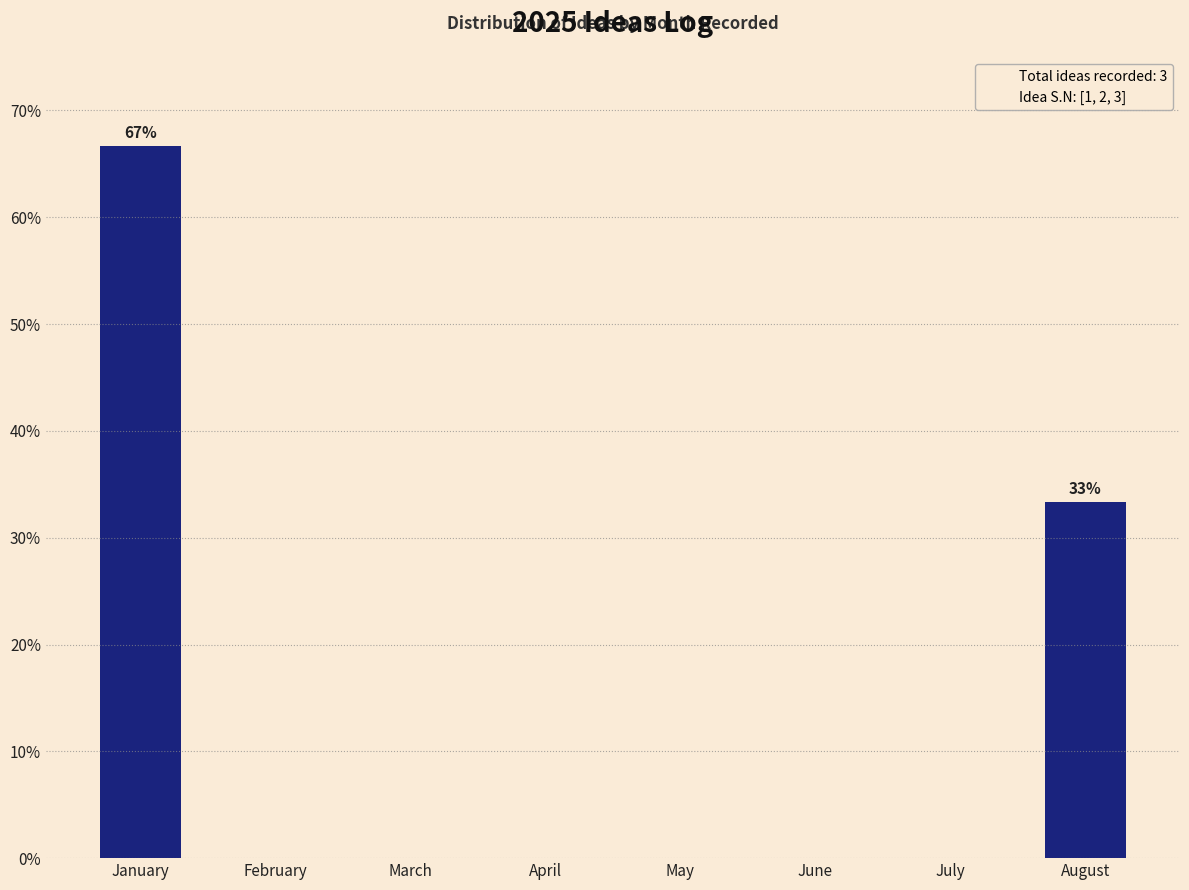

Reading left to right, list all the values displayed in this chart.

January=66.7	February=0.0	March=0.0	April=0.0	May=0.0	June=0.0	July=0.0	August=33.3